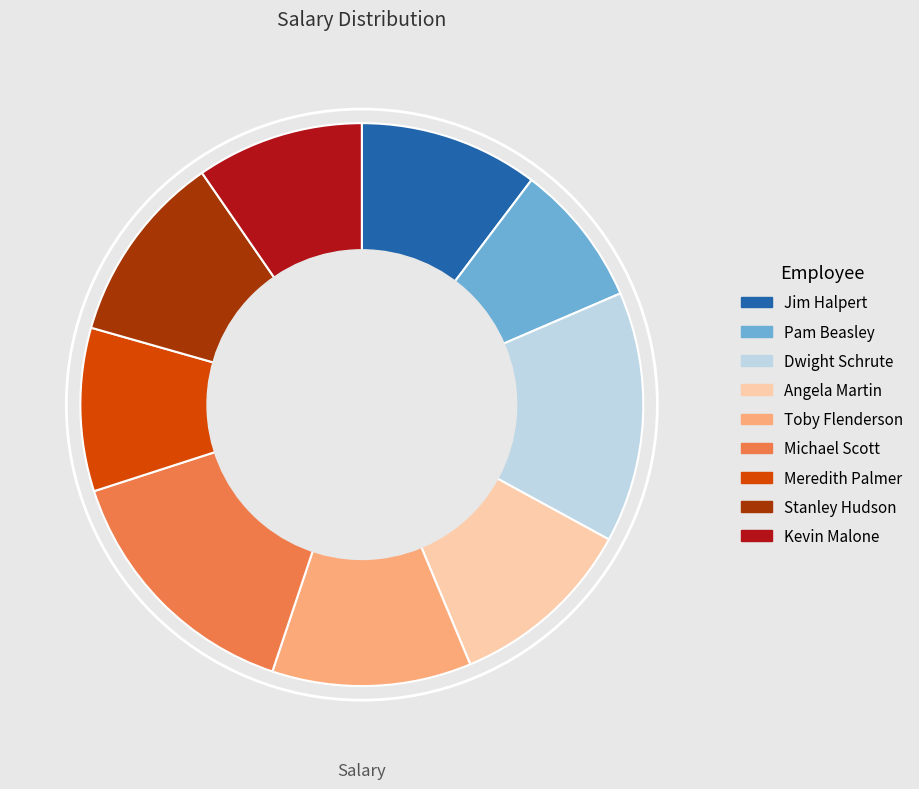

Which slice is the smallest?

Pam Beasley